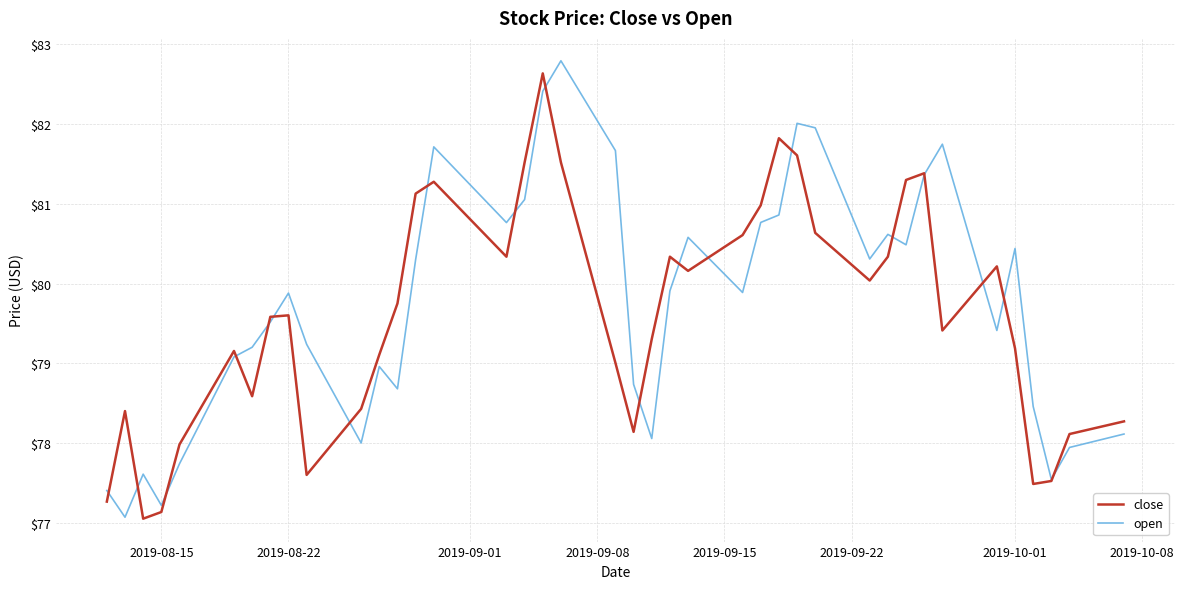

What is the lowest value of the close series?

77.1